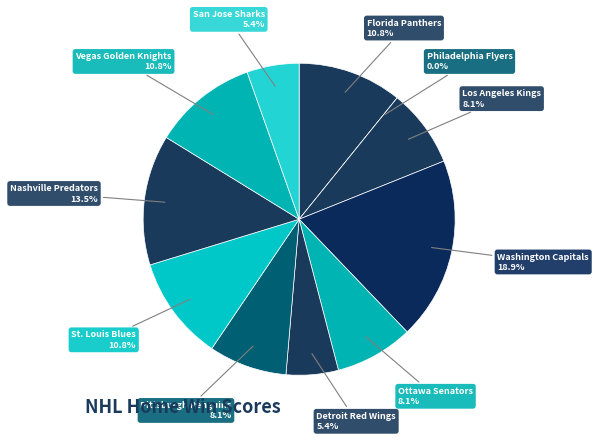

To the nearest percent, what is the difference between the largest and smallest slice percentages?

19%